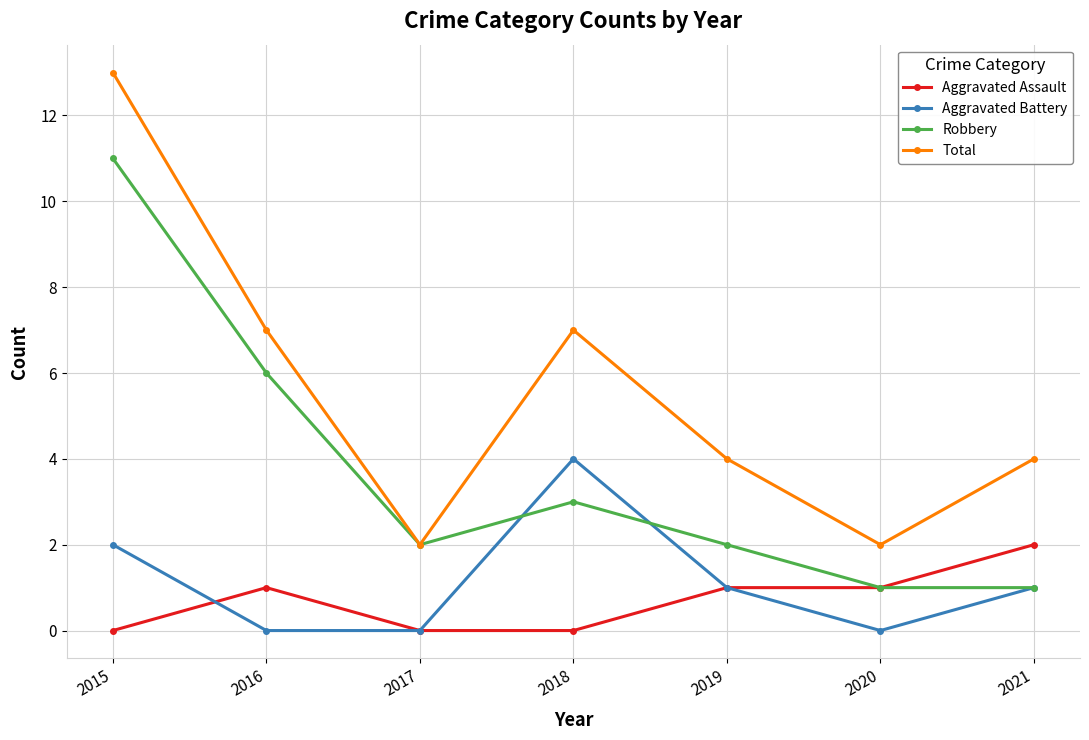

True or false: Total and Aggravated Battery cross at least once.

False